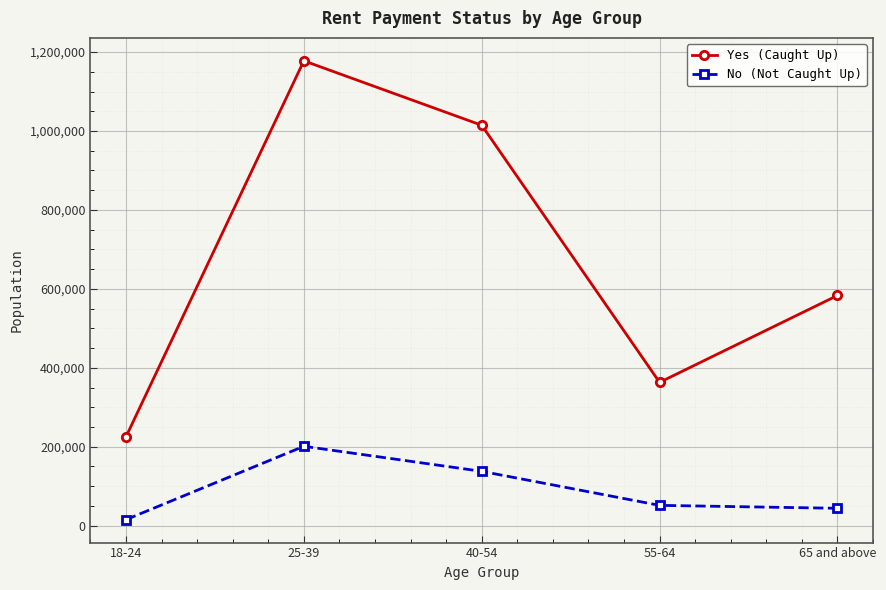

What value does the Yes (Caught Up) series have at 40-54?

1014580